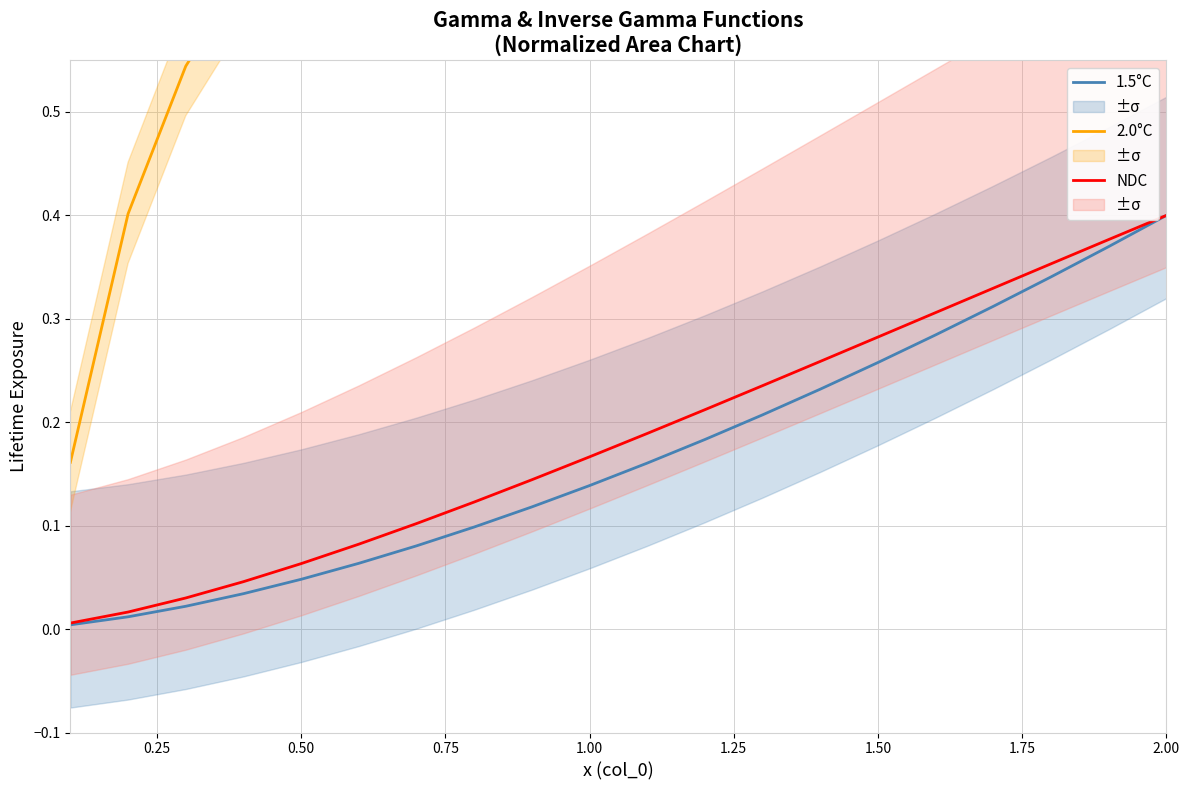

Which category has the highest value across all series?

2.00